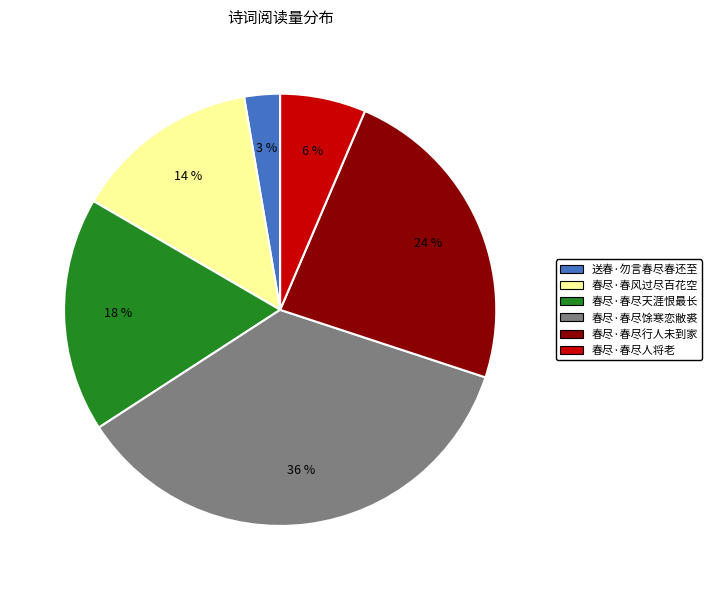

Combined, do 送春·勿言春尽春还至 and 春尽·春风过尽百花空 account for over 50%?

No